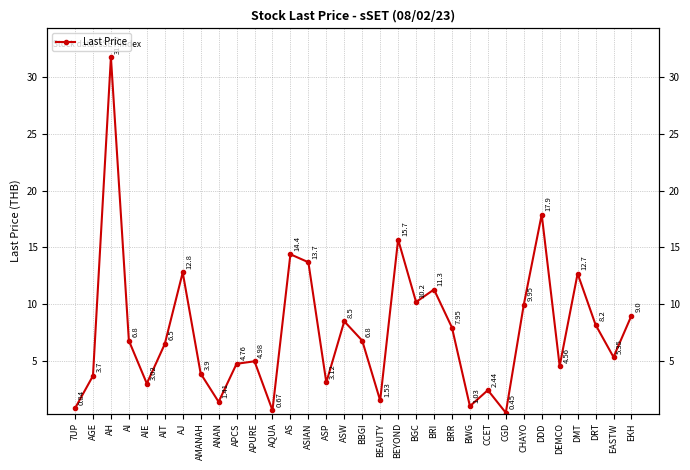

Where is the data nearest to the value 16?

BEYOND